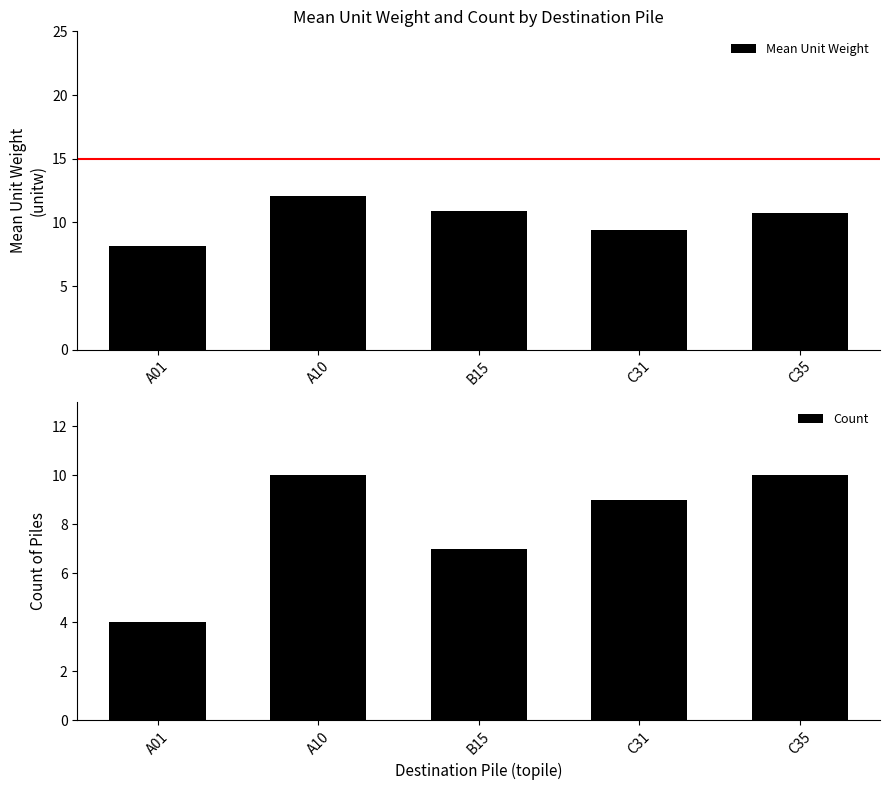

Between B15 and A10, which is larger?

A10